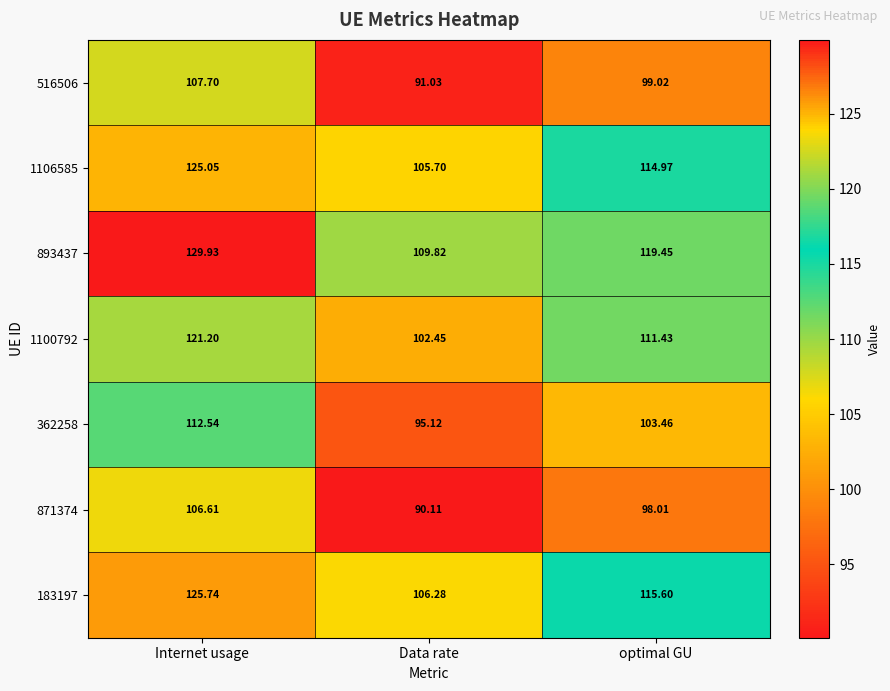

List the series in order of their peak value, lowest first.

871374, 516506, 362258, 1100792, 1106585, 183197, 893437